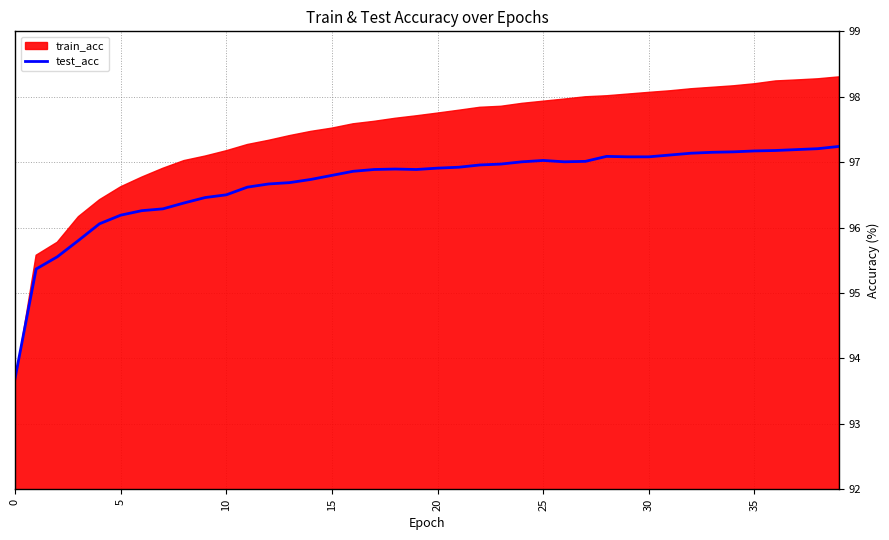

The value of test_acc at 0 is 47.5. True or false?

False